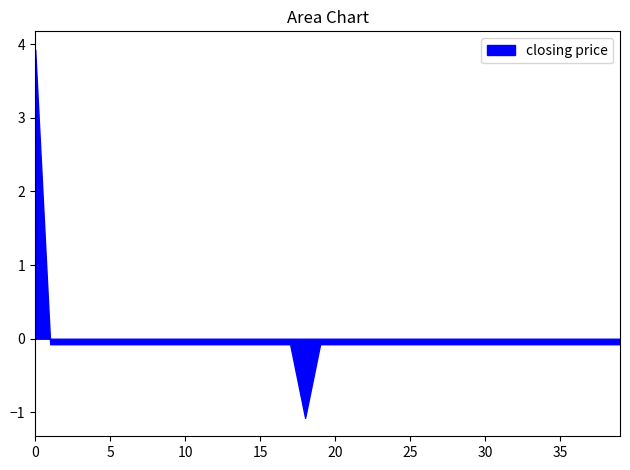

What is the greatest value displayed?

3.9